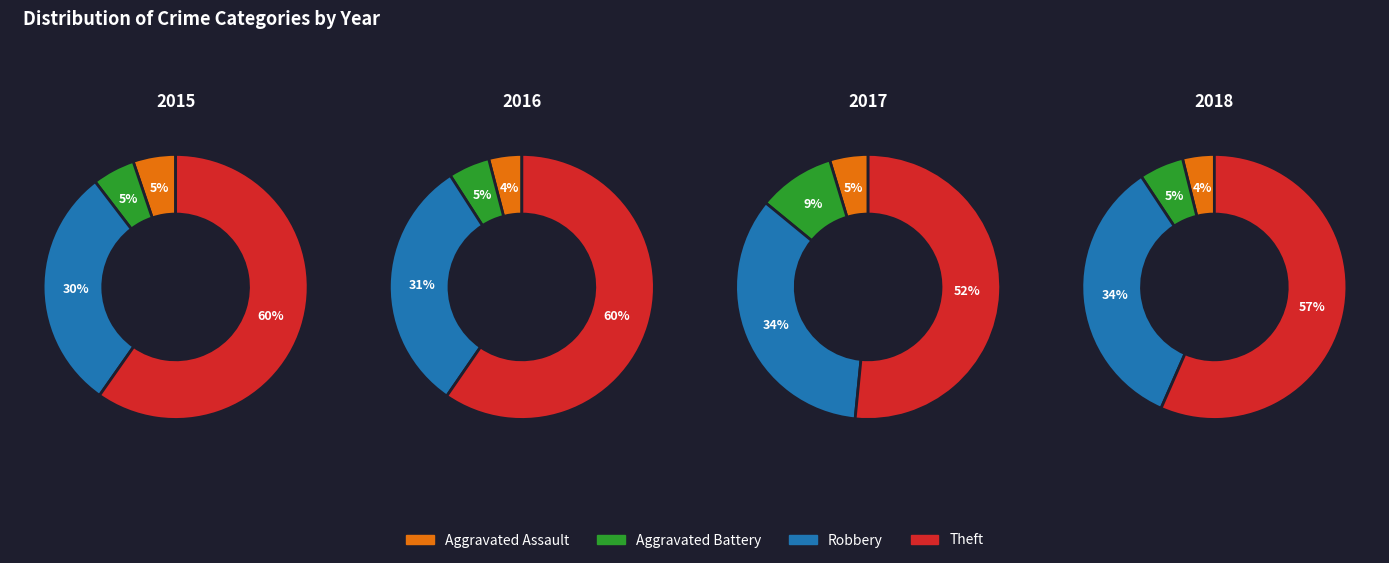

How many slices are in this pie chart?

4